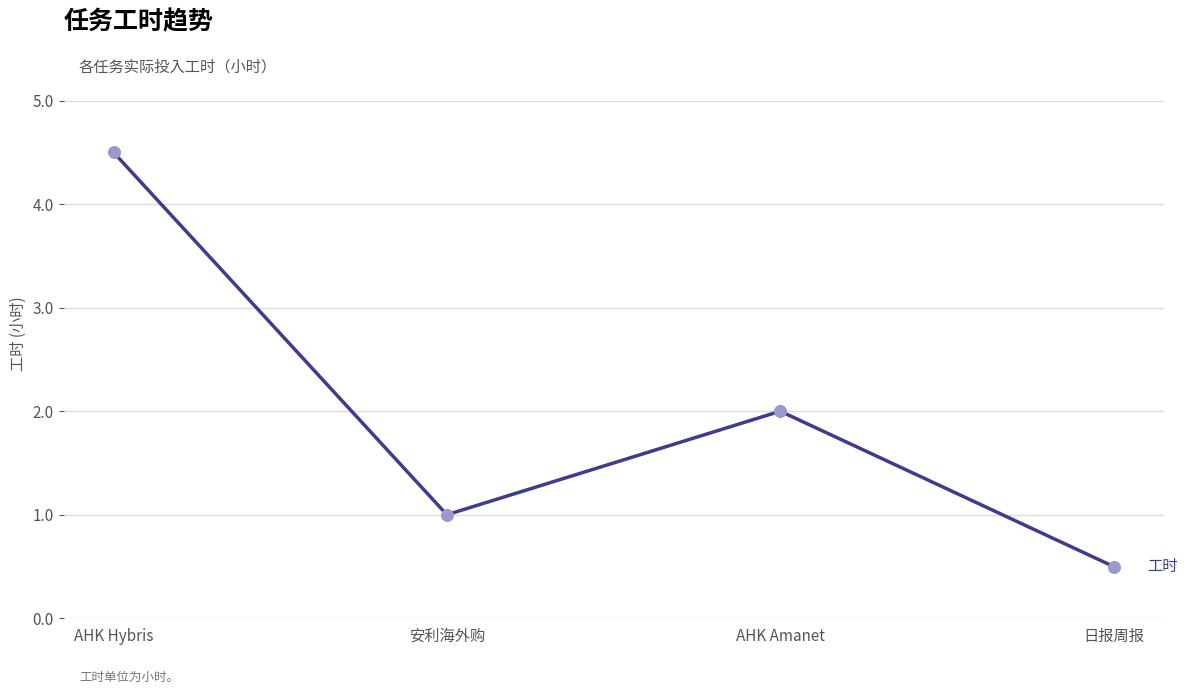

What is the change in value from AHK Hybris to 安利海外购?

-3.5